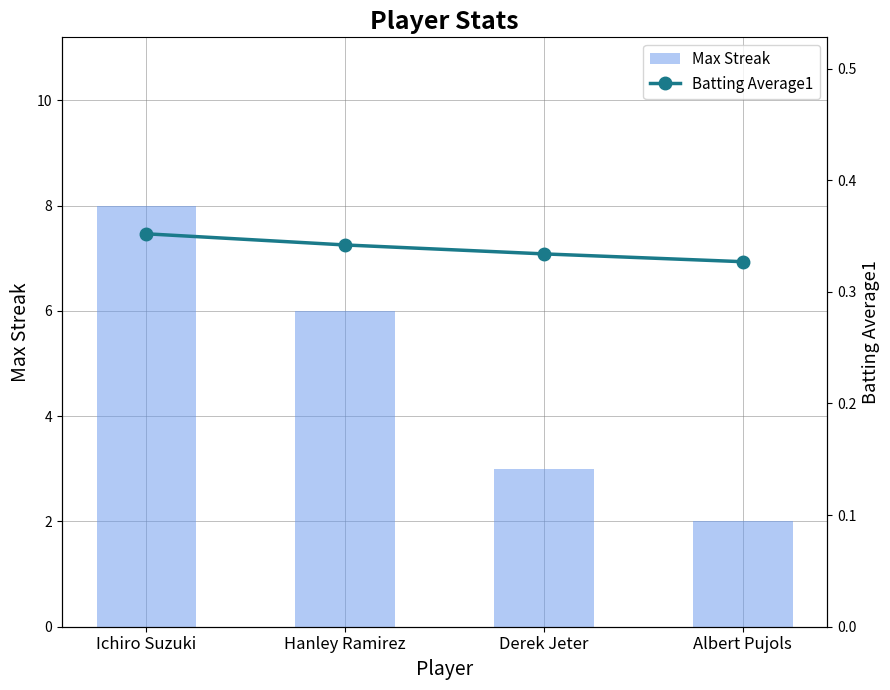

Reading left to right, extract all data points from this chart.

Max Streak: 8.0	6.0	3.0	2.0
Batting Average1: 0.4	0.3	0.3	0.3